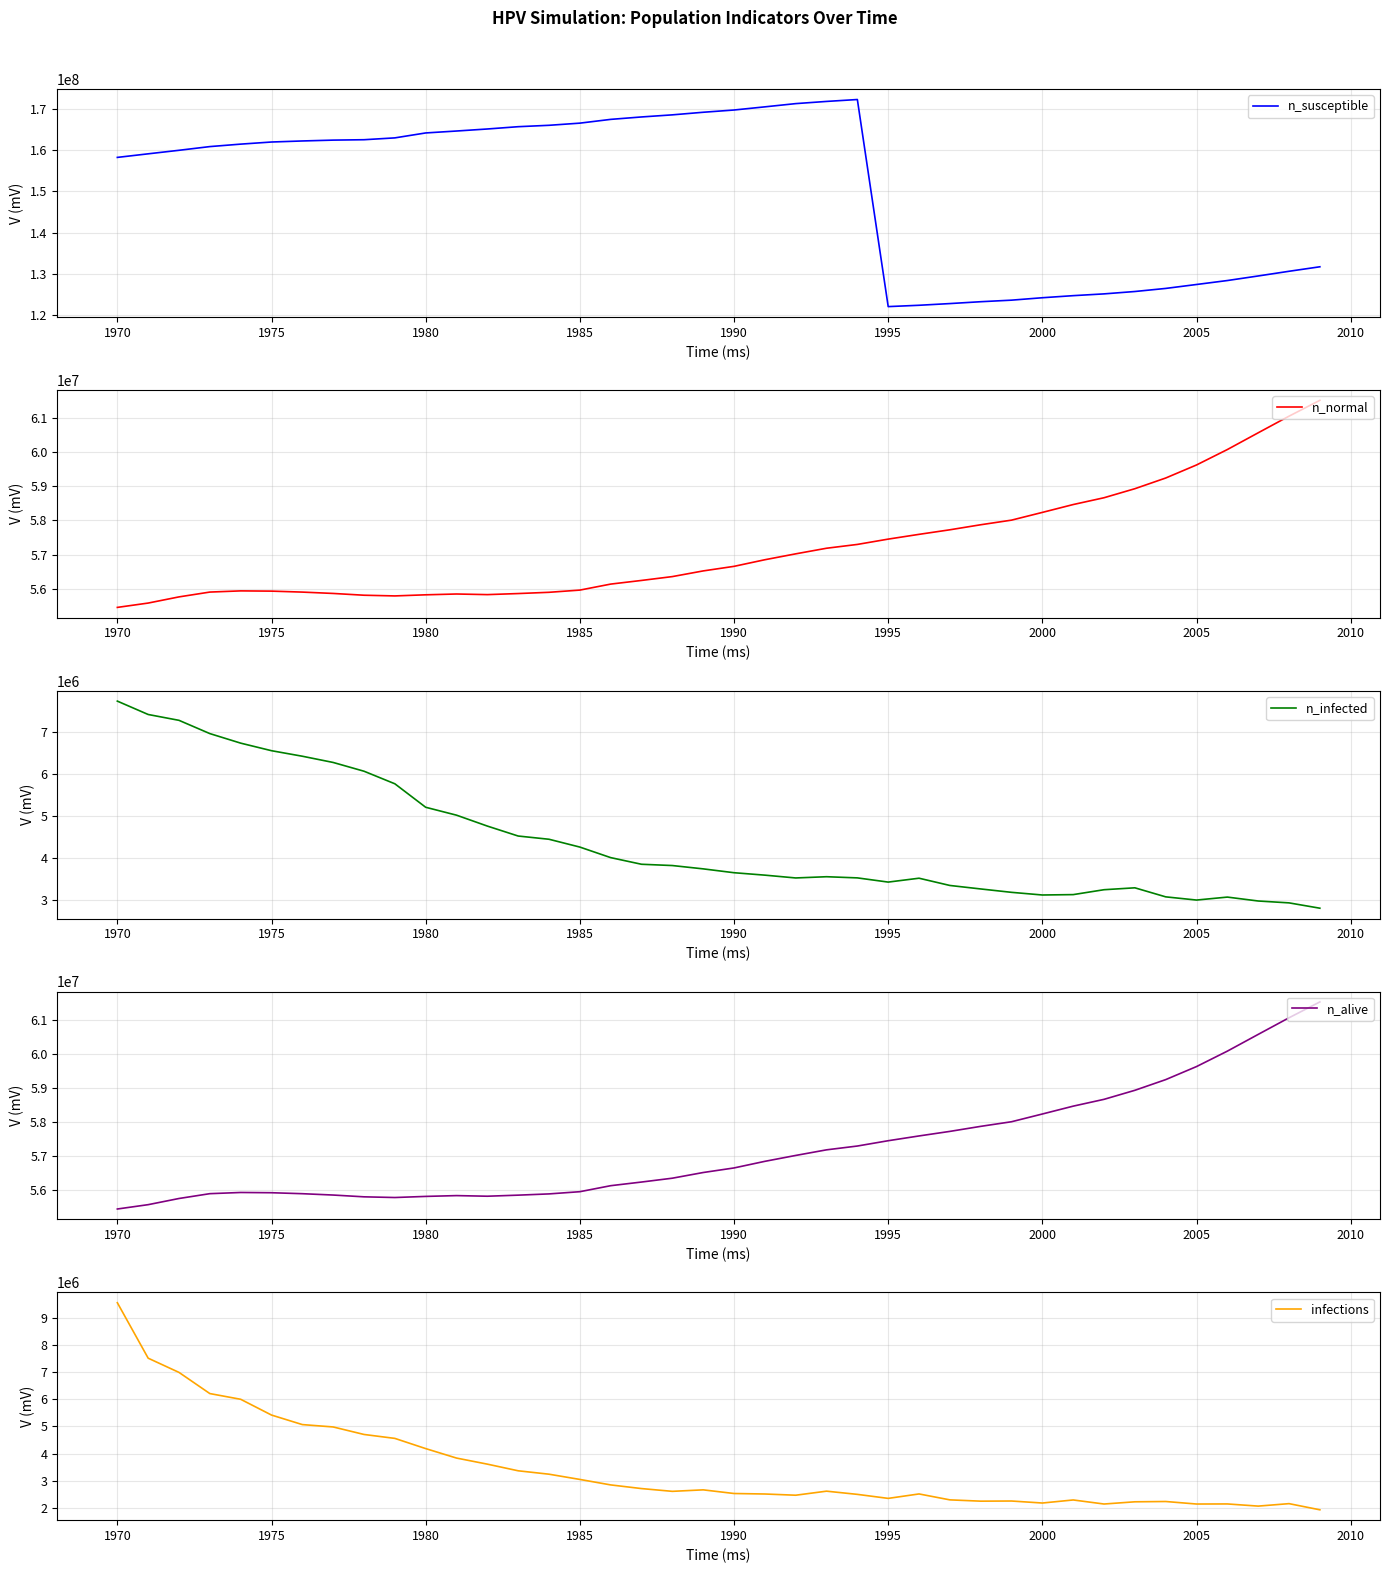

The value of n_susceptible at 2005 is 127352080. True or false?

True